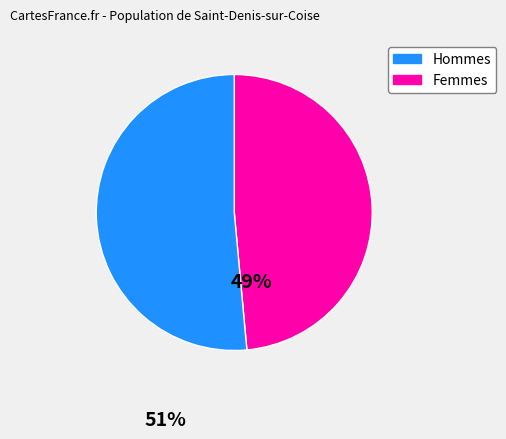

Which category has the biggest portion of the pie?

Femmes